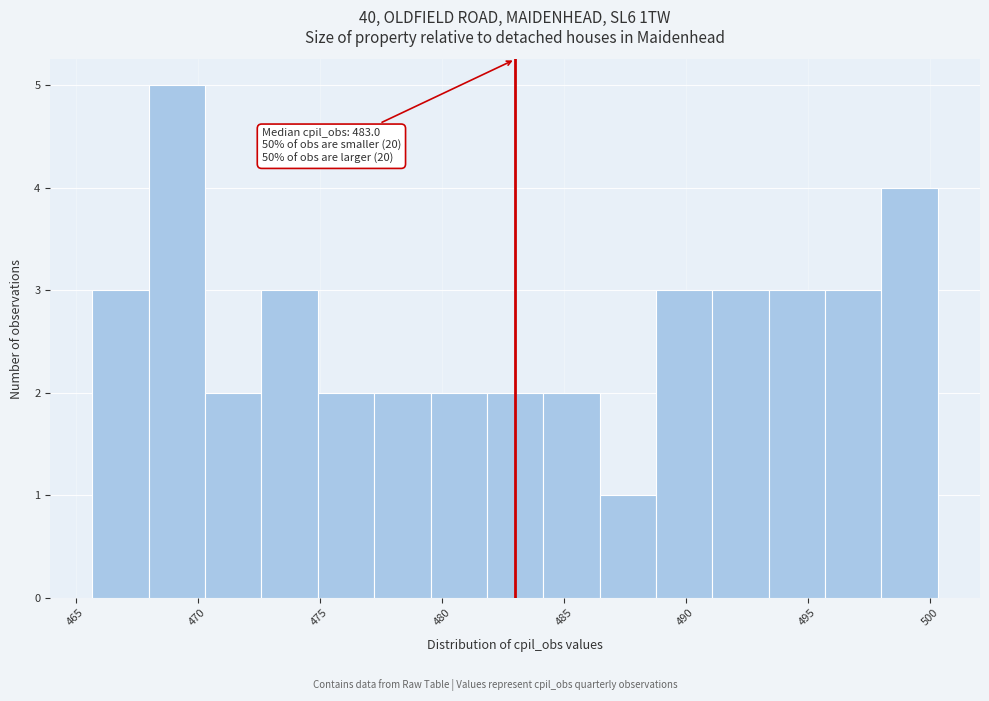

Which range on the x-axis has the tallest bar?

468.0 to 470.5